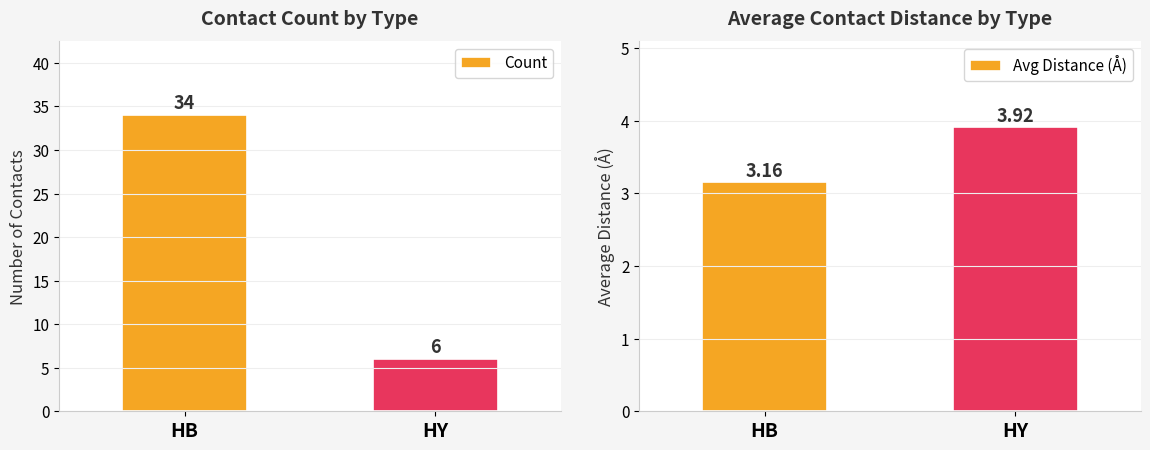

Rank the series by their average value, from lowest to highest.

Avg Distance (Å), Count